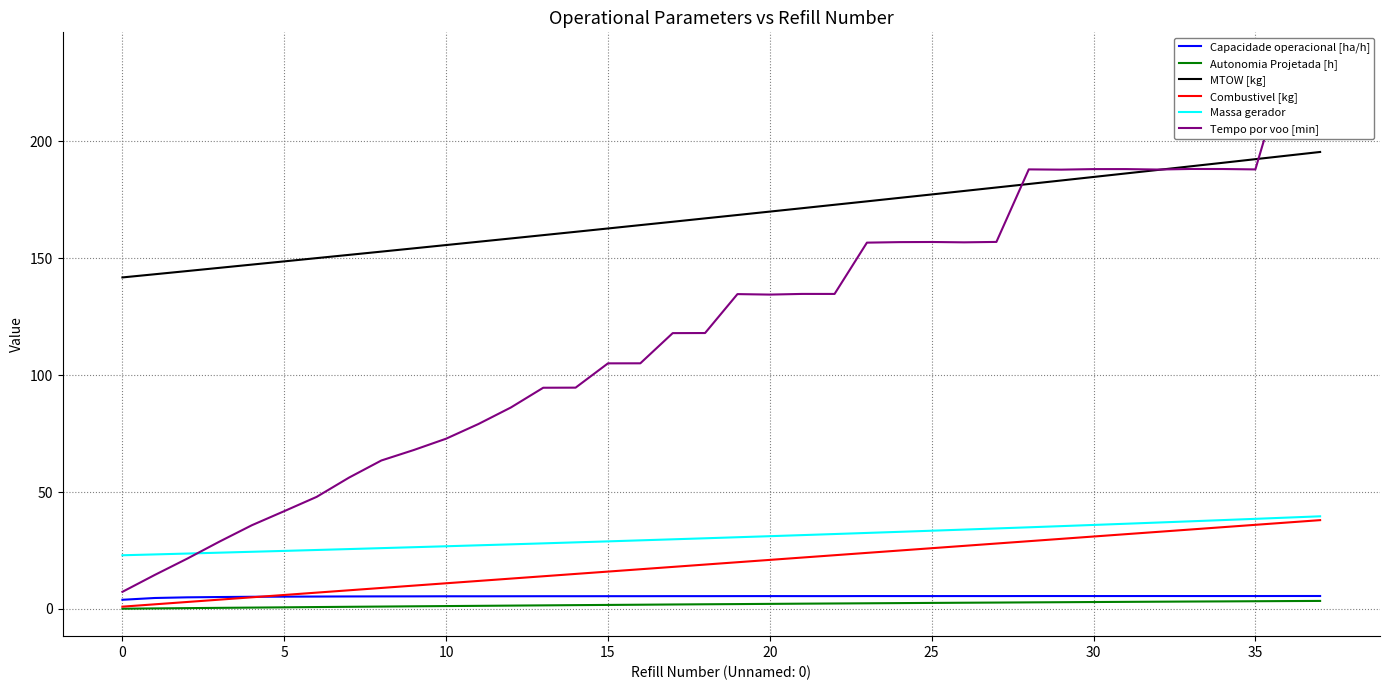

Between 18 and 31, which series saw the biggest shift?

Tempo por voo [min]